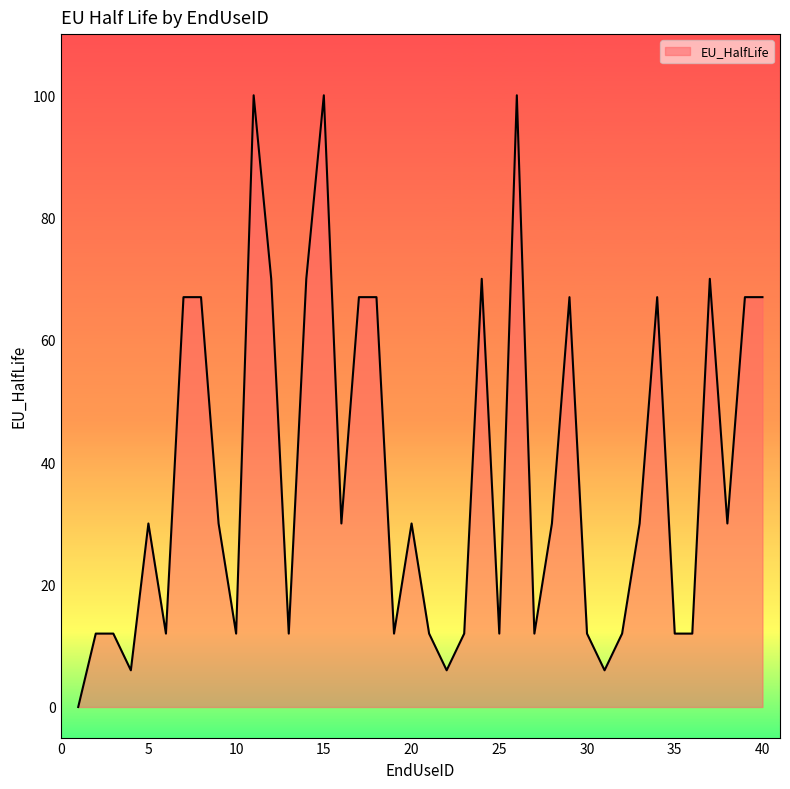

Does the chart display data point markers on the line(s)?

No